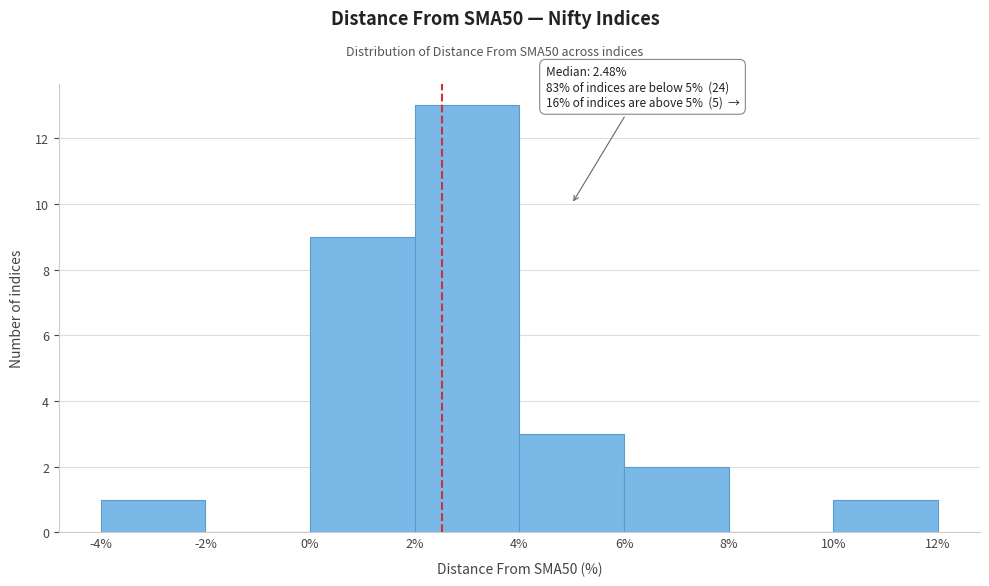

Which range on the x-axis has the tallest bar?

2% to 4%